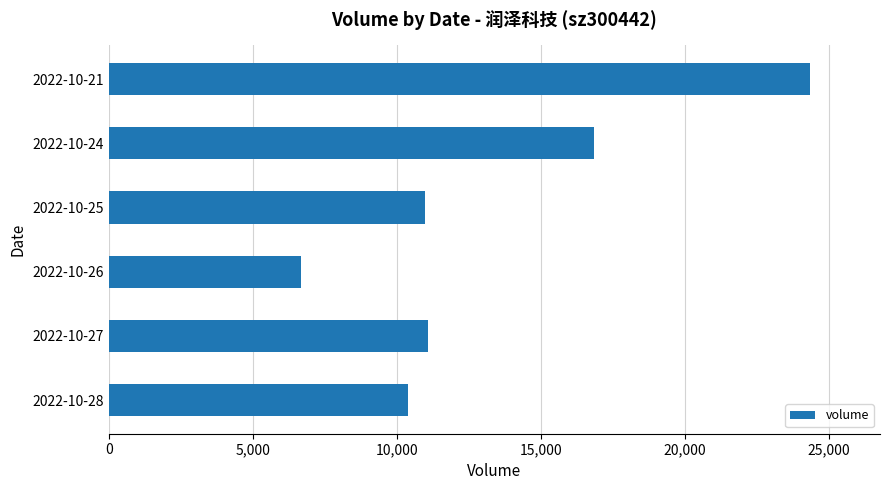

What is the average value?

13380